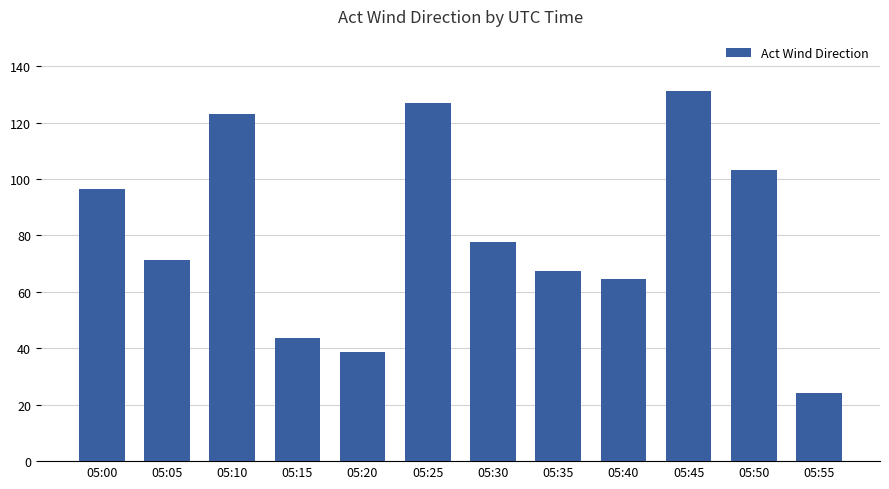

Does the chart contain any negative values?

No